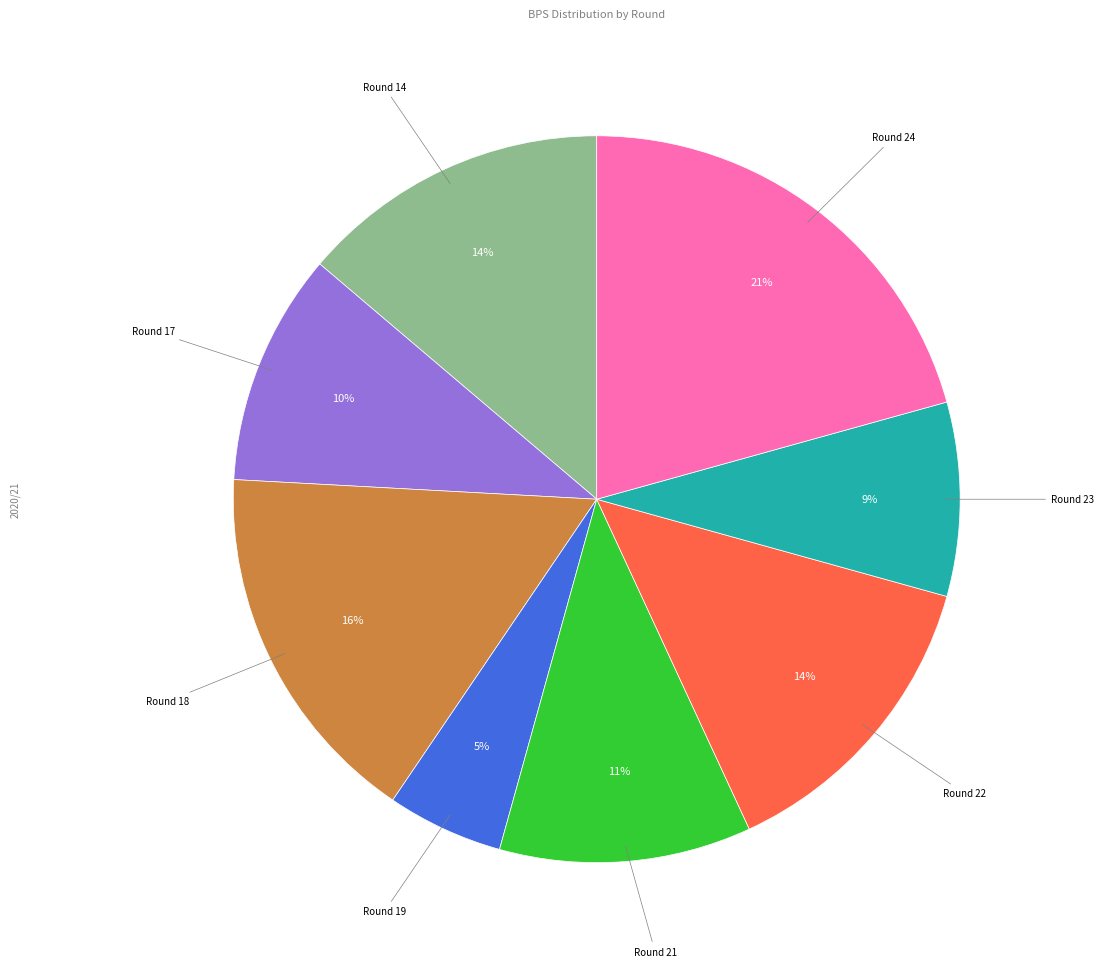

Does any single category account for the majority?

No